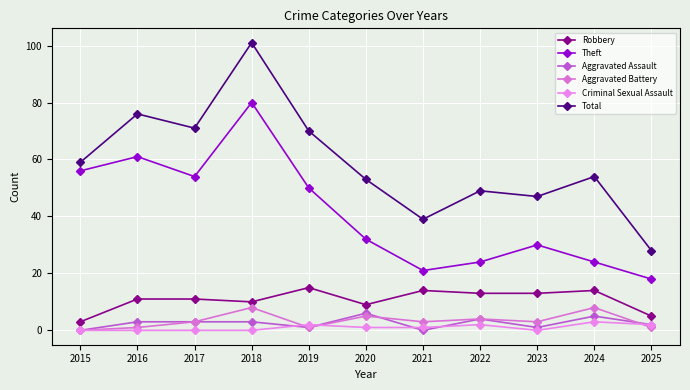

How many series are shown in this chart?

6